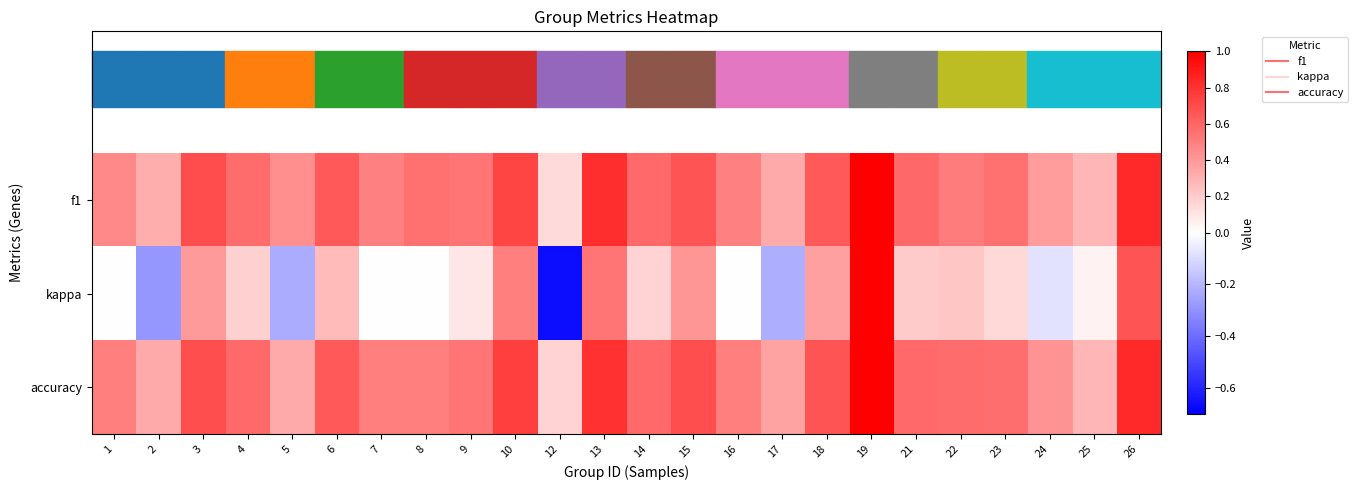

At how many categories does at least one series exceed 0?

24